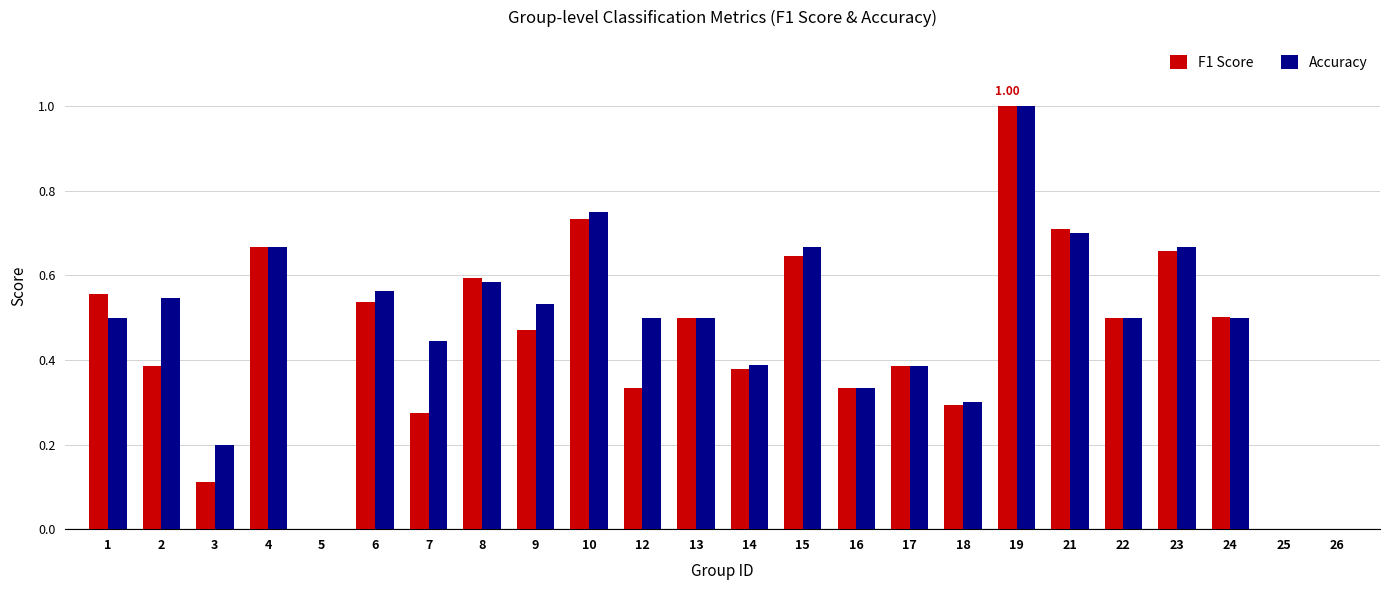

What is the sum of the Accuracy values at 12 and 21?

1.2